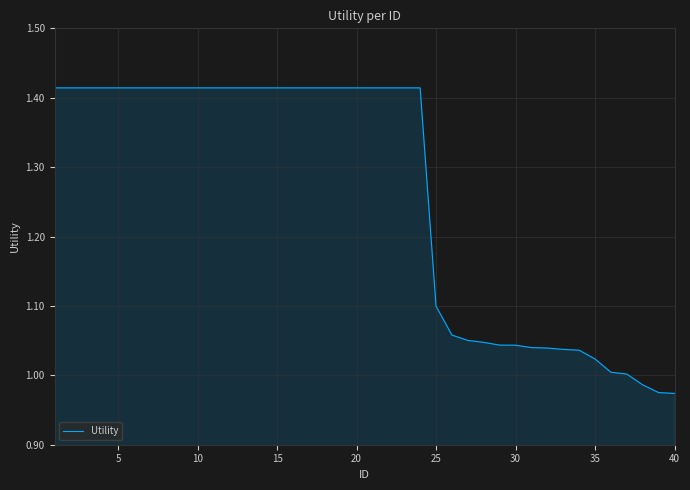

What is the difference between the maximum and minimum values?

0.4